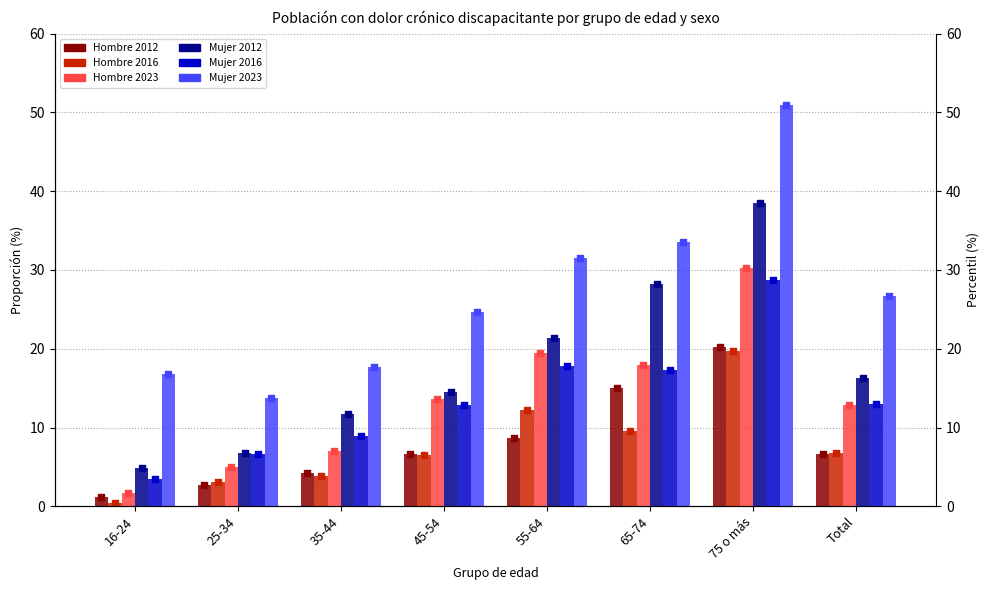

At which category is the sum across all series the highest?

75 o más